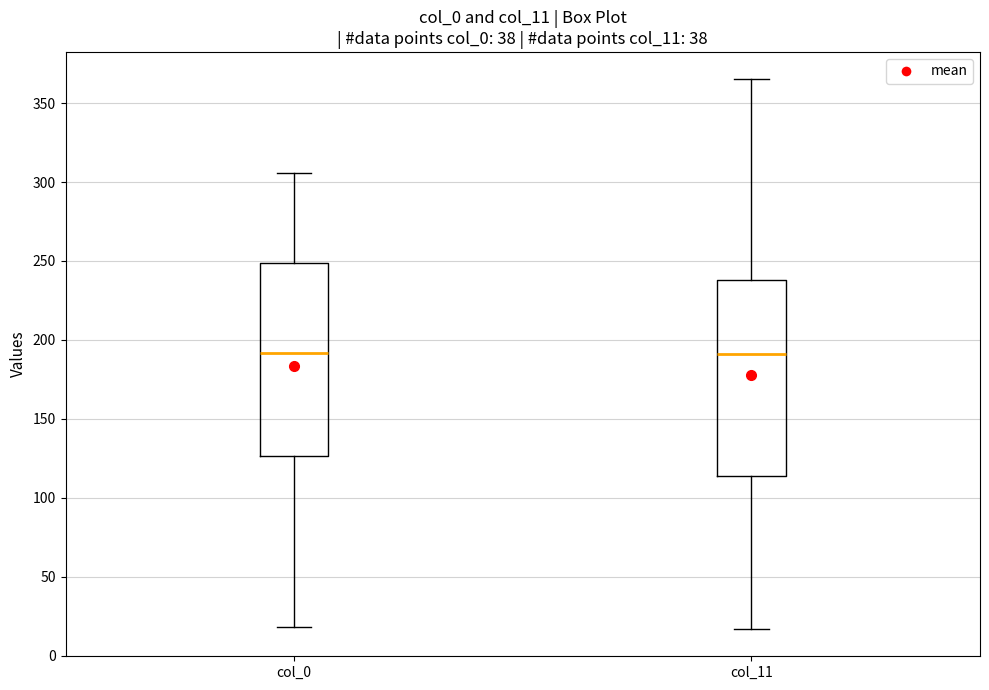

Where is the lower edge of the box for col_11 on the y-axis? The values are not printed on the chart, so give them approximately, as read against the axis.

115